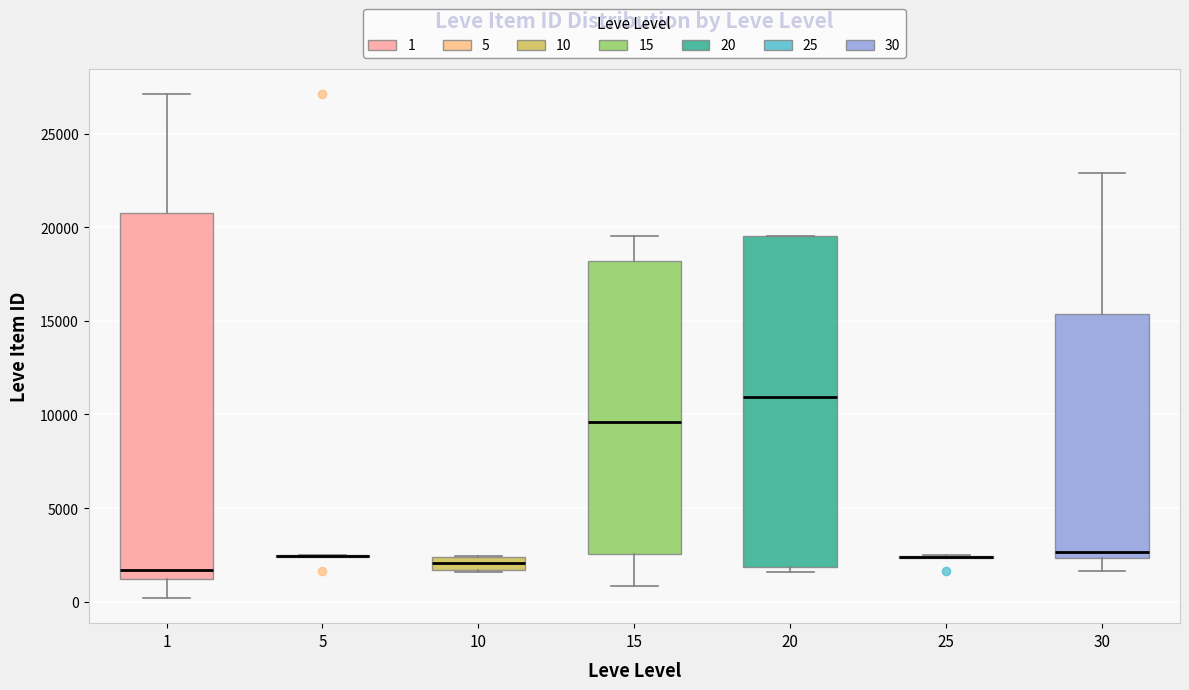

Comparing the boxes themselves (not the whiskers), which one is the tallest?

1